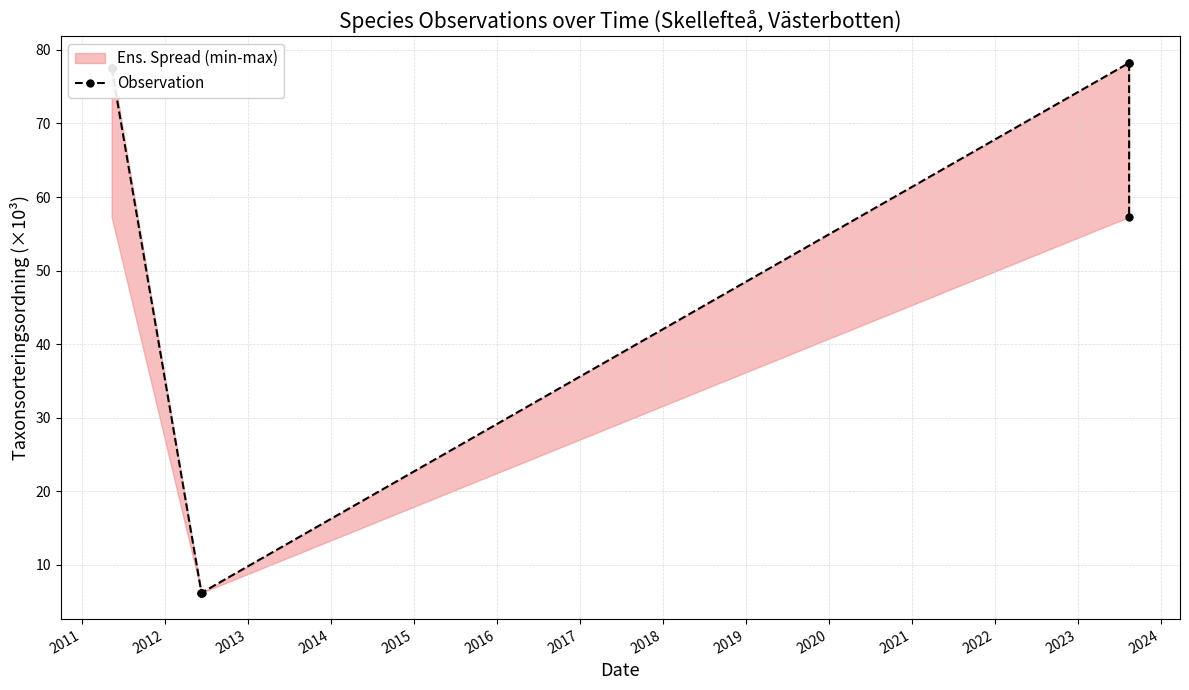

What is the difference between the maximum and minimum values?

72.0